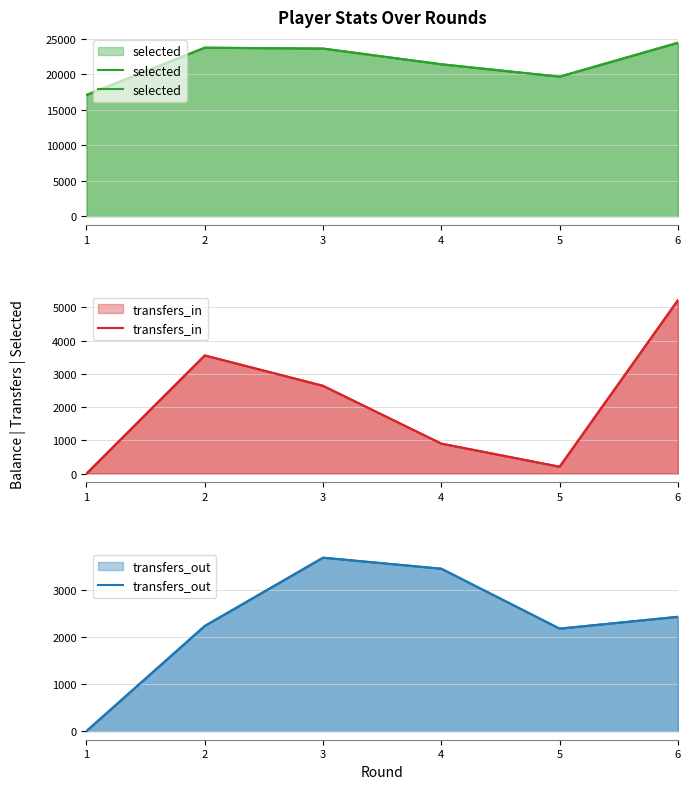

What is the spread (max minus min) of values at 1?

17111